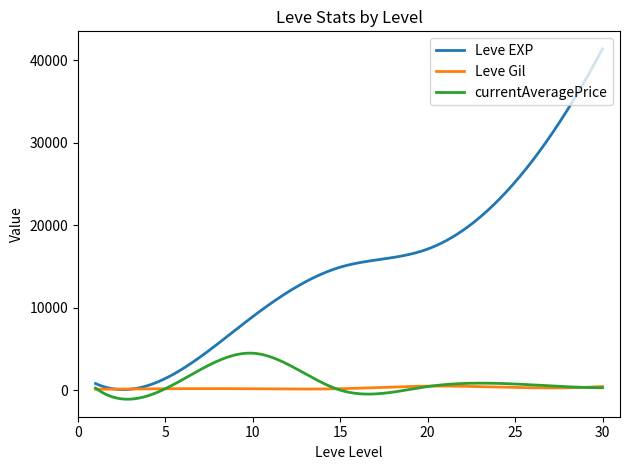

What is the smallest value displayed?

-1100.6